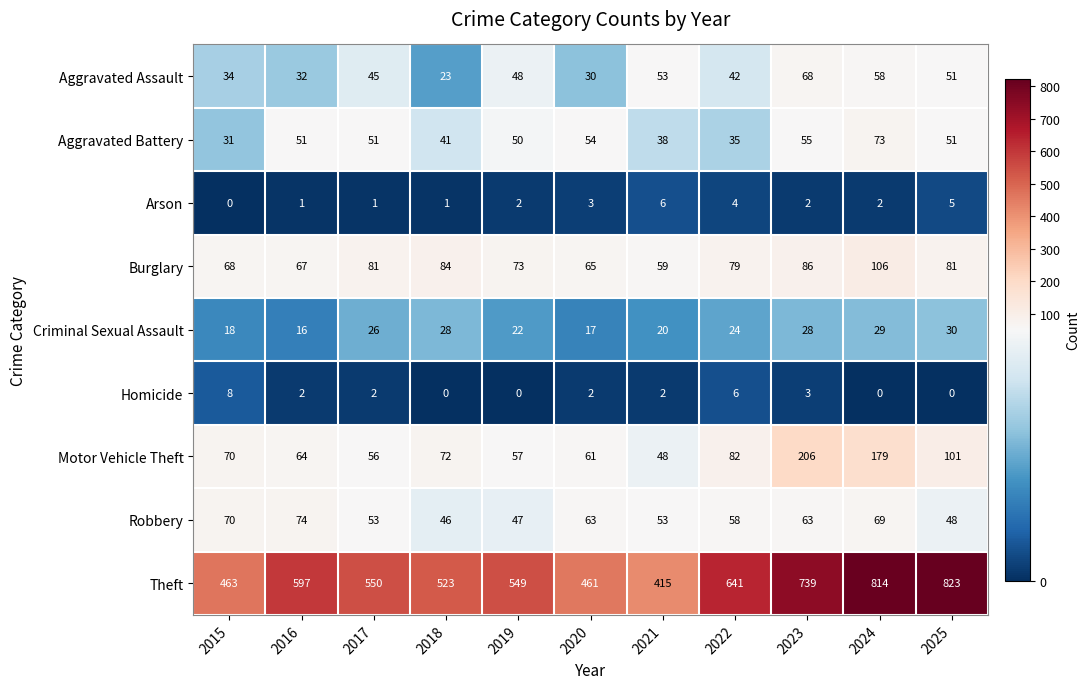

What is the approximate value of Aggravated Assault at 2018, to the nearest 5?

25